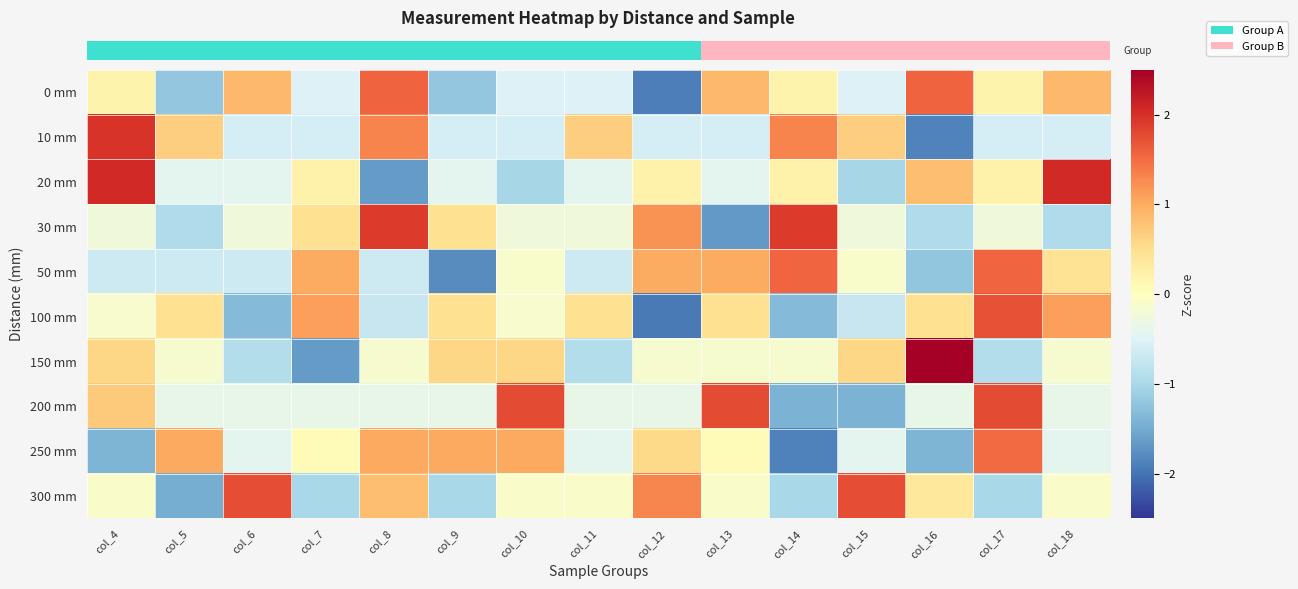

What is the spread (max minus min) of values at col_16?

4.7